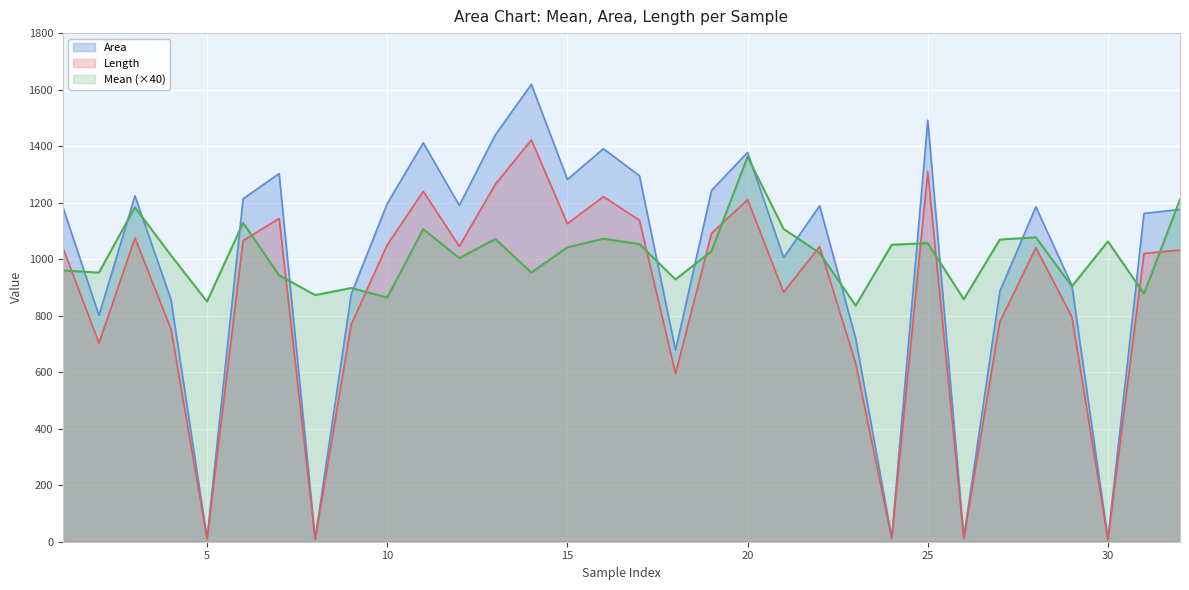

How many lines are shown in the chart?

3